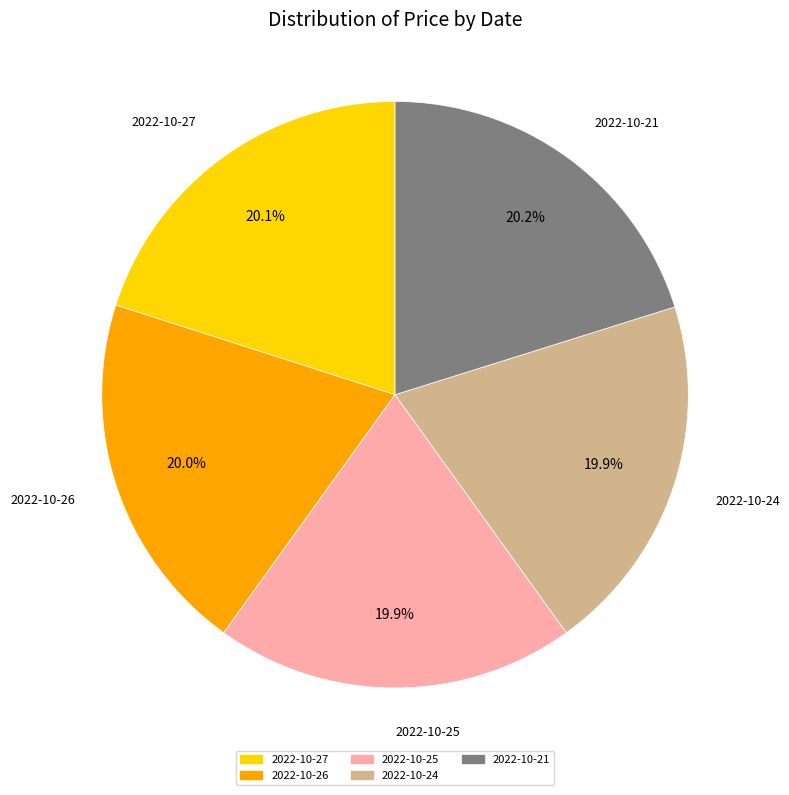

What percentage is the 2022-10-24 slice, to the nearest percent?

20%